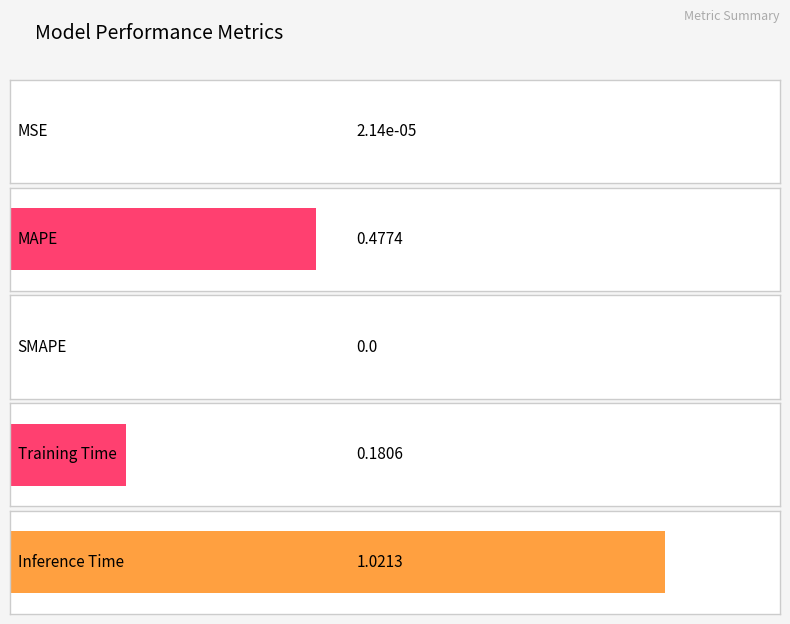

Reading left to right, what are all the values shown in this chart?

0.0	0.5	0.0	0.2	1.0